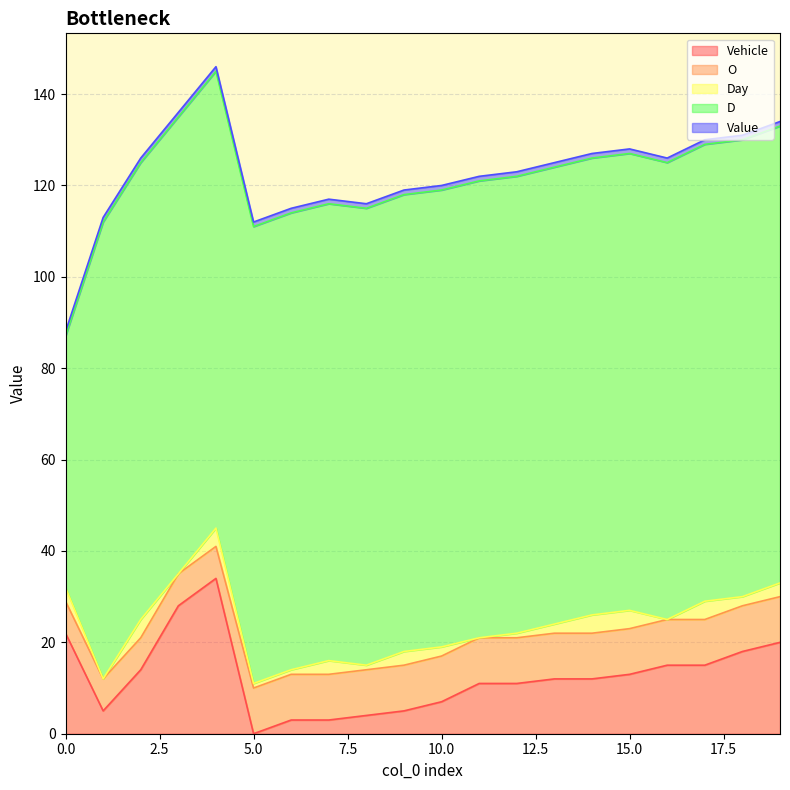

True or false: D and O intersect in this chart.

False